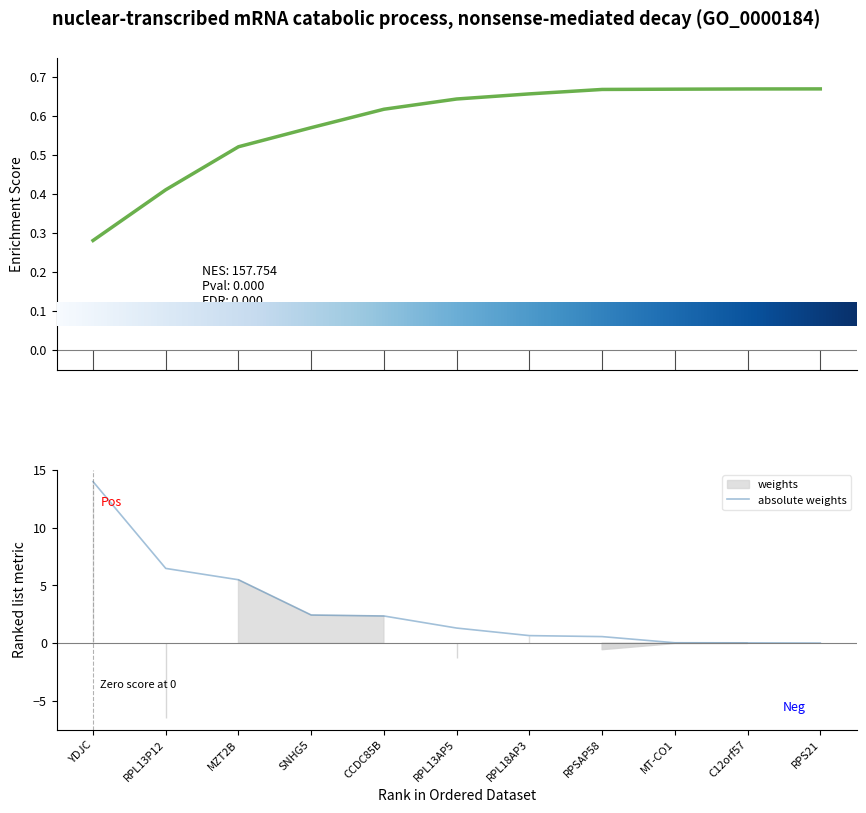

What is the change in value from RPL13P12 to RPS21?

-6.5